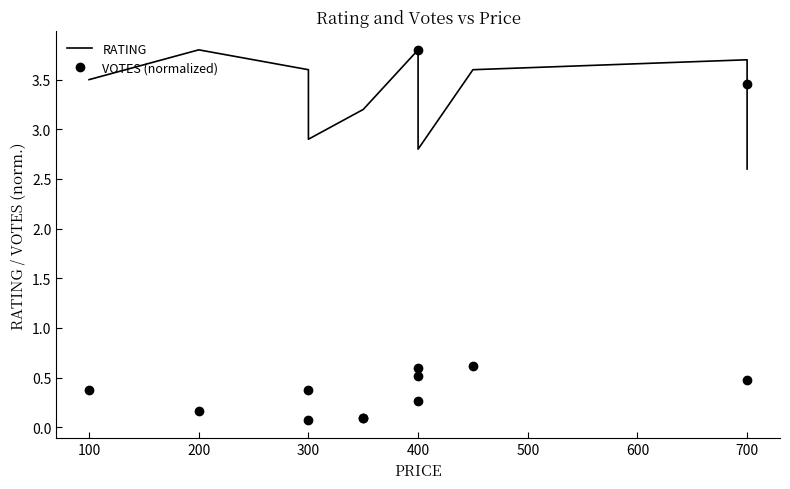

What is the sum of all RATING values?

43.1